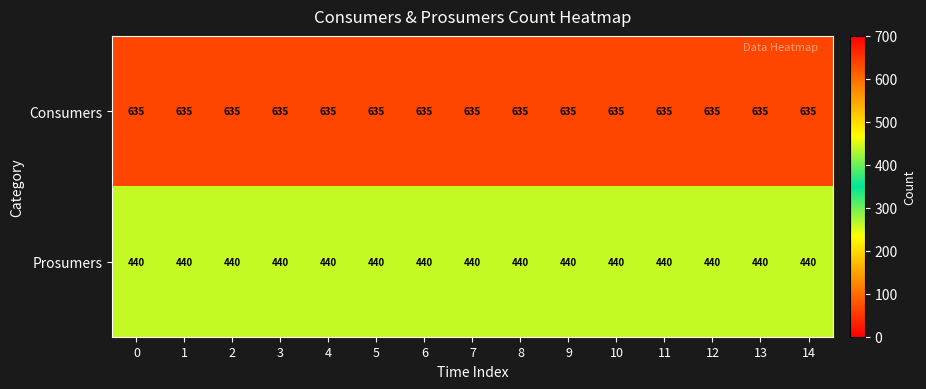

What is the total value across all series at 1?

1075